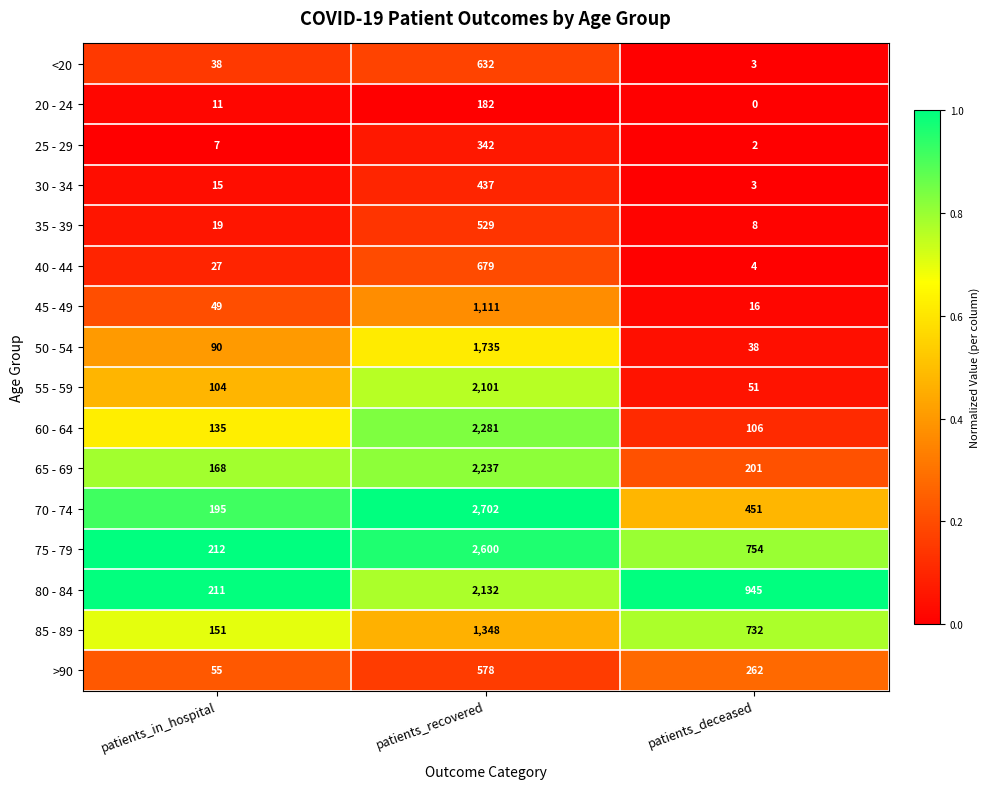

At patients_in_hospital, list the series in order from smallest to largest.

25 - 29, 20 - 24, 30 - 34, 35 - 39, 40 - 44, <20, 45 - 49, >90, 50 - 54, 55 - 59, 60 - 64, 85 - 89, 65 - 69, 70 - 74, 80 - 84, 75 - 79